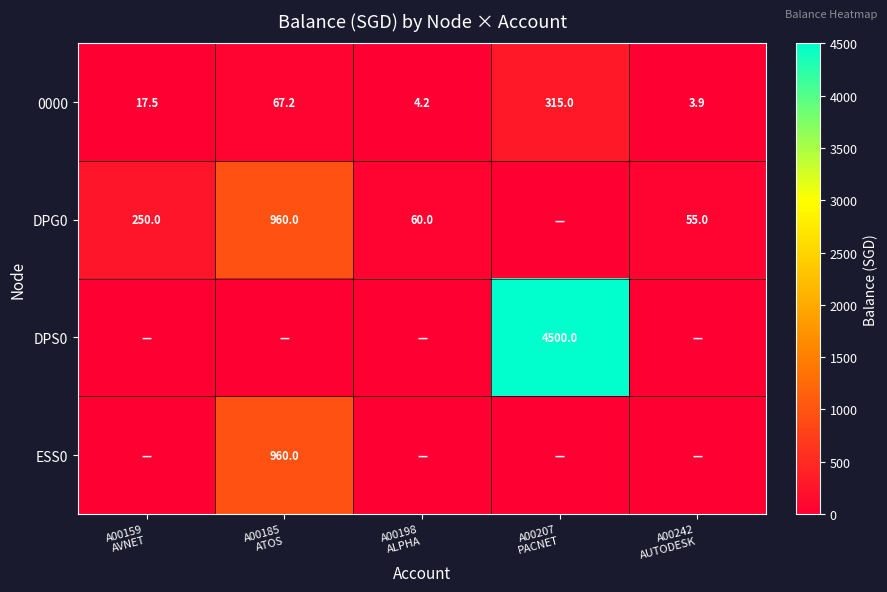

At which category is the sum across all series the highest?

A00207
PACNET